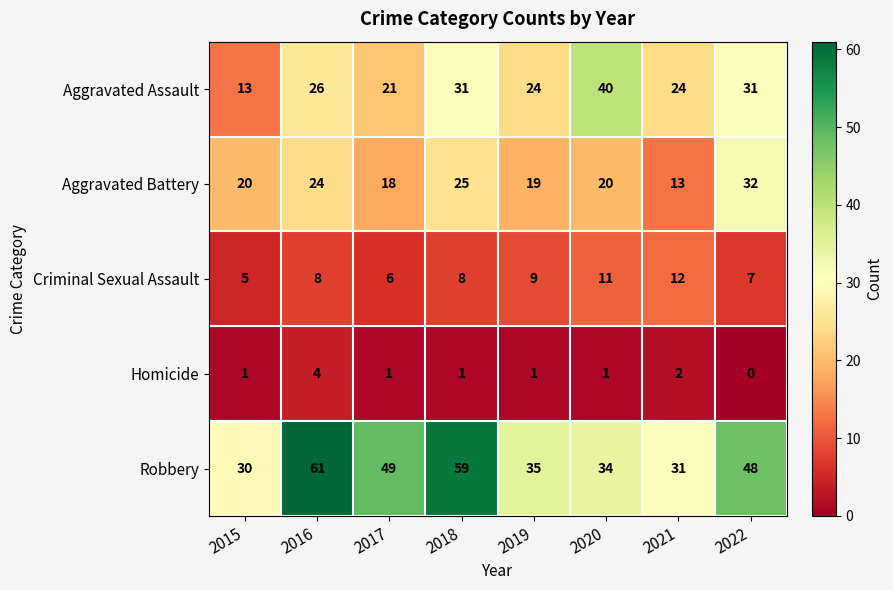

Which series has the largest total across all categories?

Robbery